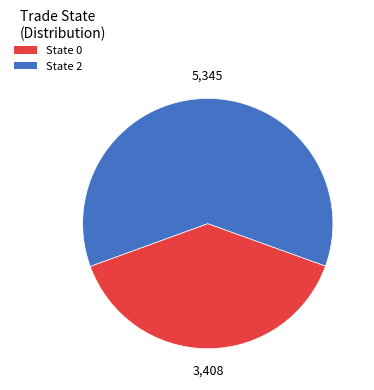

Is there any slice that represents more than half of the pie?

Yes